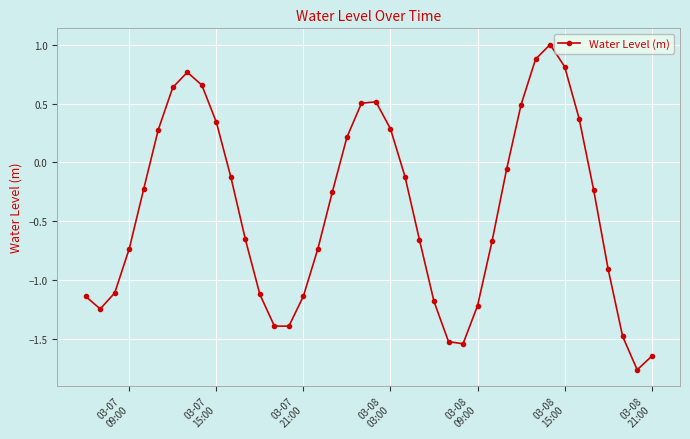

What is the average value?

-0.4